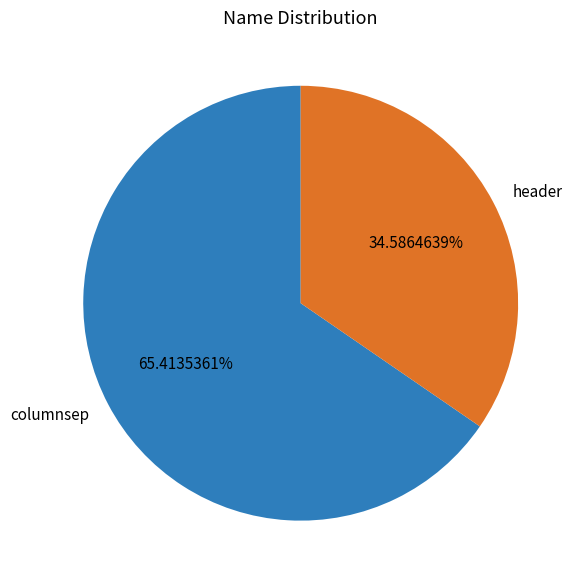

To the nearest percent, what portion does header represent?

35%